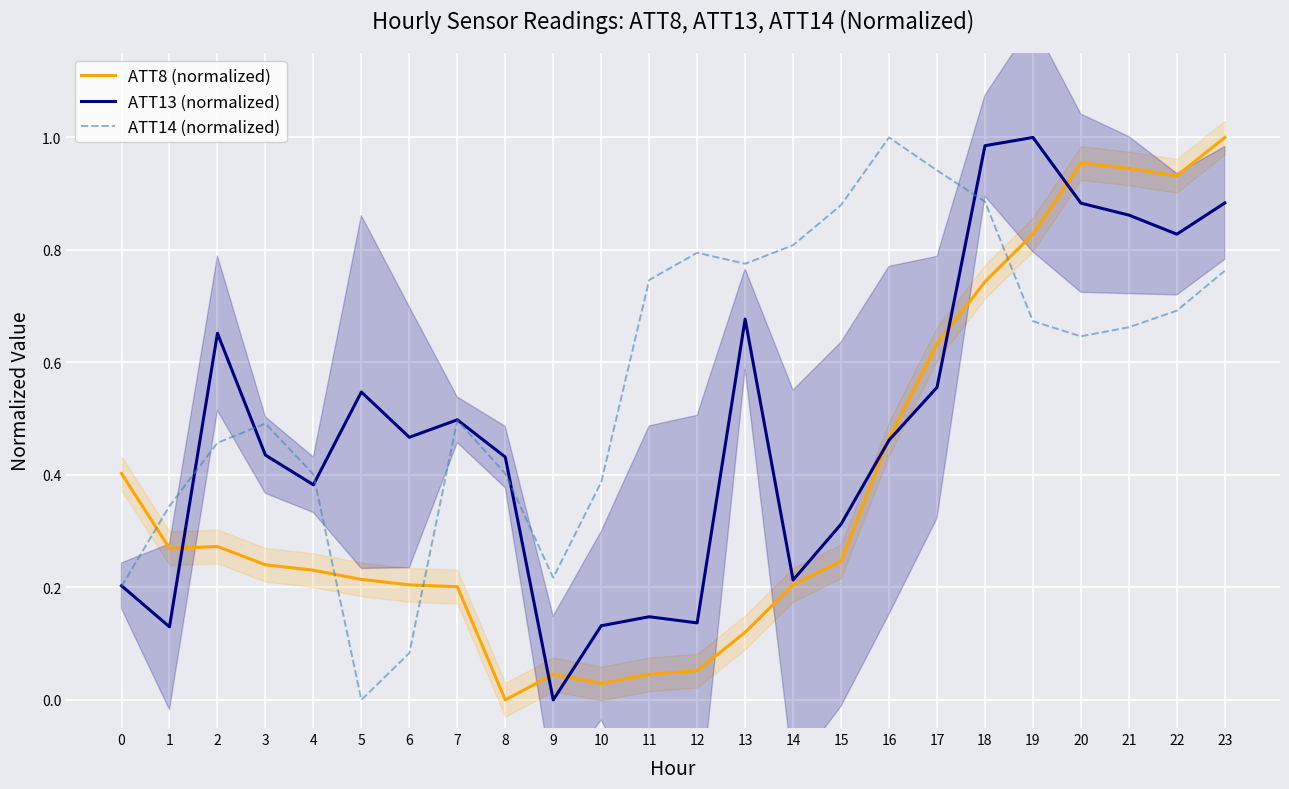

At which category is the sum across all series the highest?

23